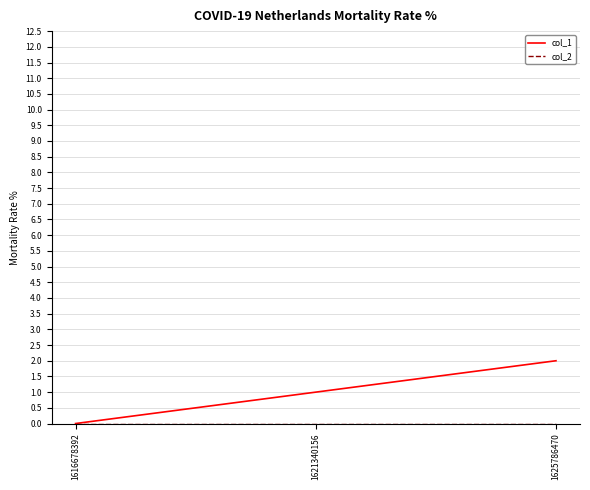

Which label corresponds to the largest value in the chart?

1625786470